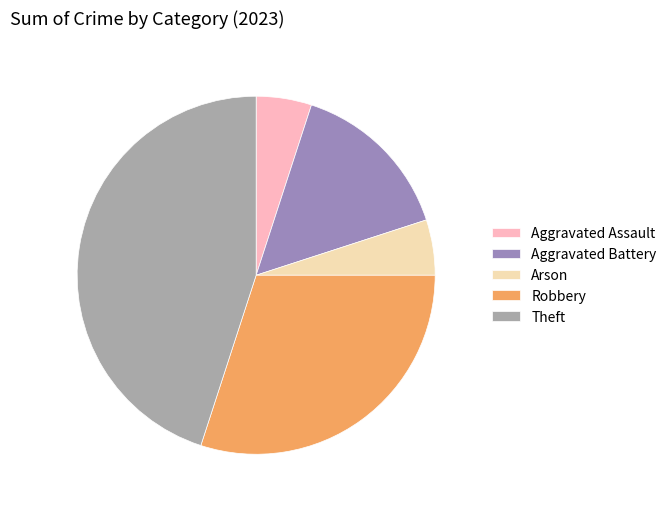

Count the number of slices in the pie.

5